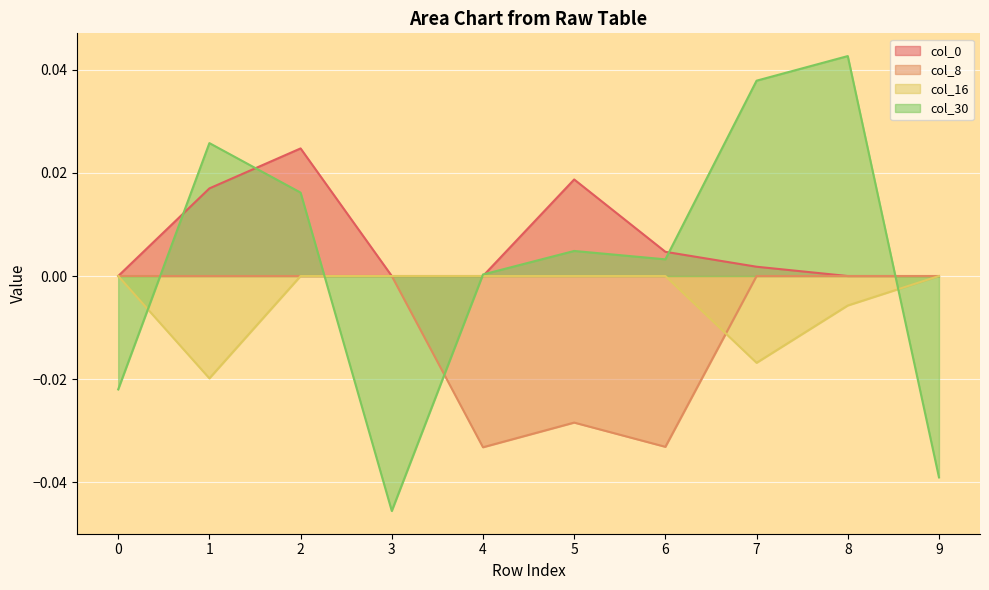

True or false: col_0 and col_30 intersect in this chart.

True